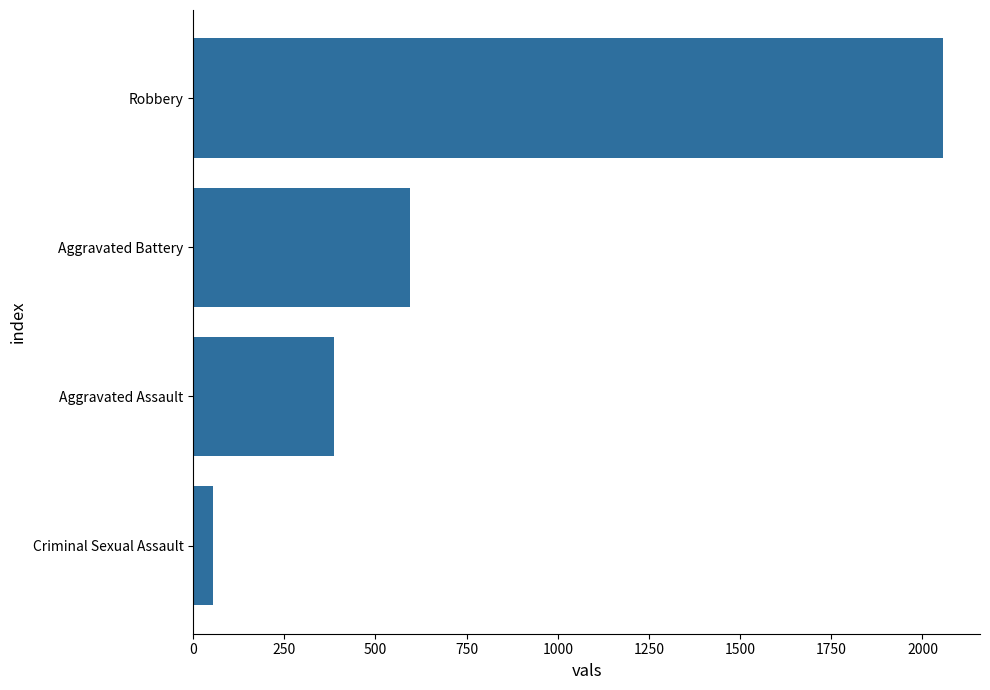

List the labels in order of value, smallest first.

Criminal Sexual Assault, Aggravated Assault, Aggravated Battery, Robbery